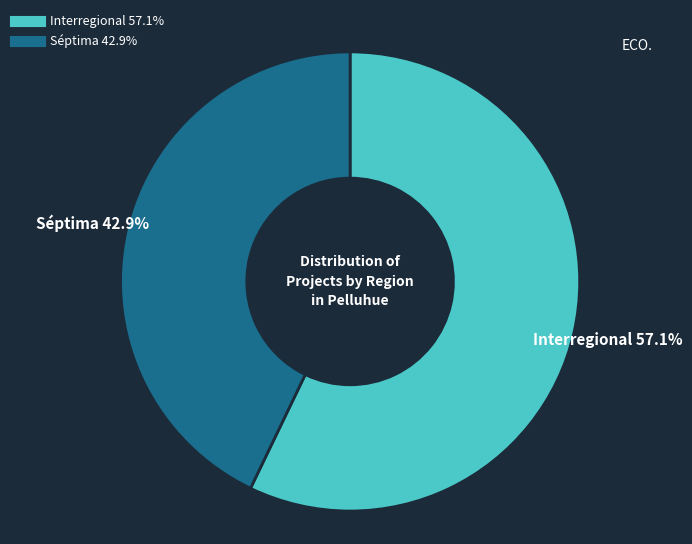

Which has a higher value, Séptima or Interregional?

Interregional